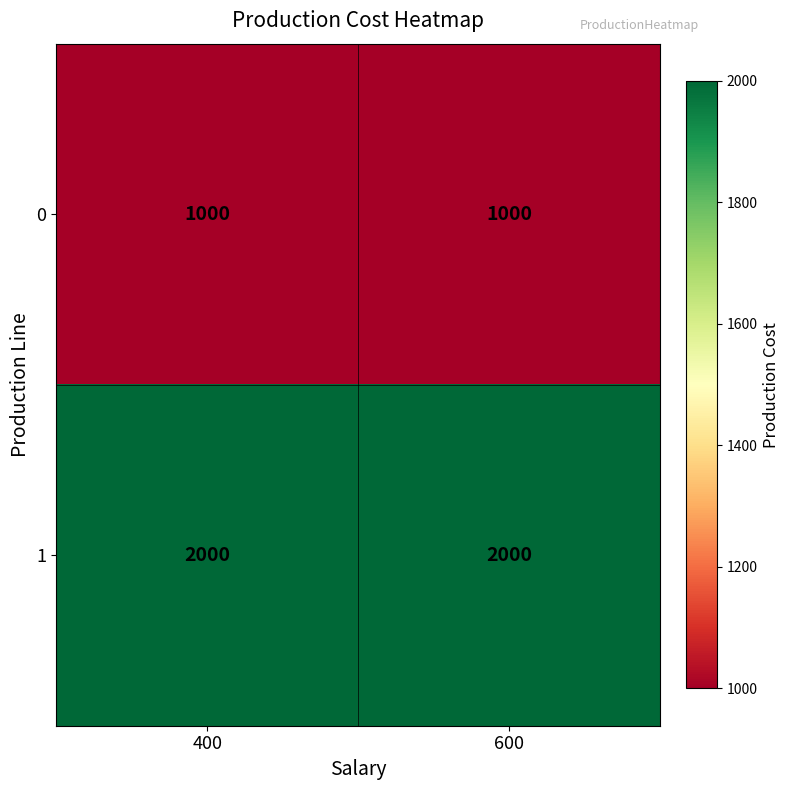

At 400, list the series in order from largest to smallest.

1, 0